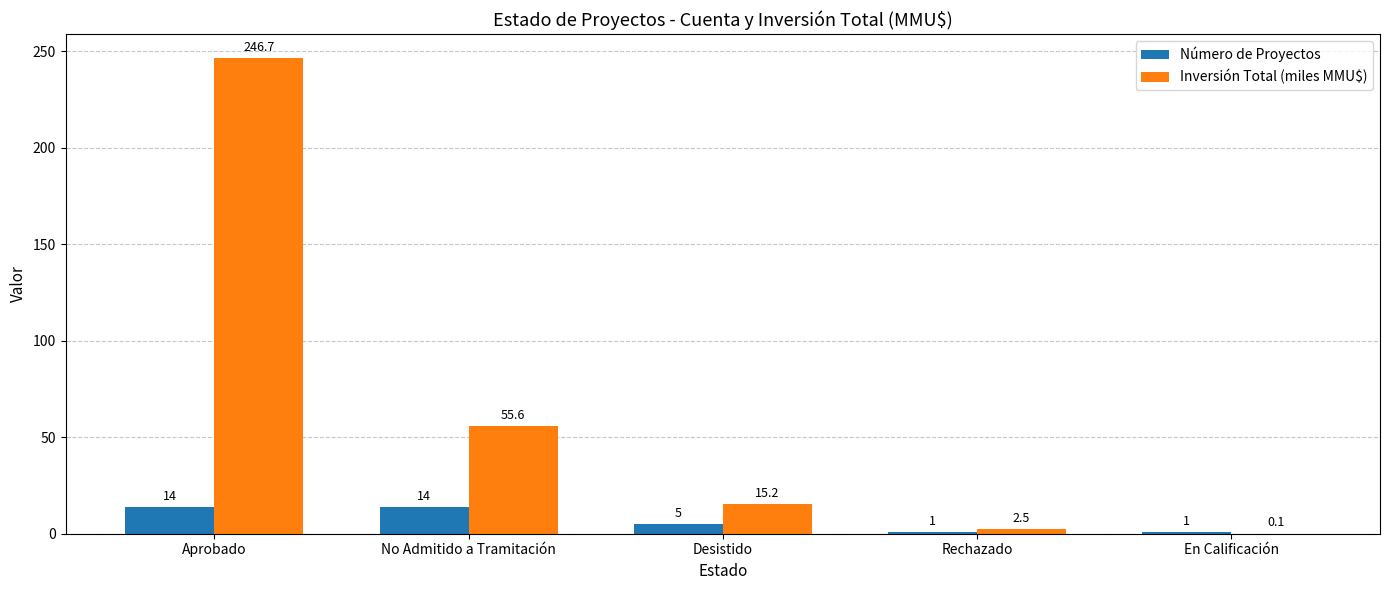

Reading right to left, extract all data points from this chart.

Número de Proyectos: 1.0	1.0	5.0	14.0	14.0
Inversión Total (miles MMU$): 0.1	2.5	15.2	55.6	246.7